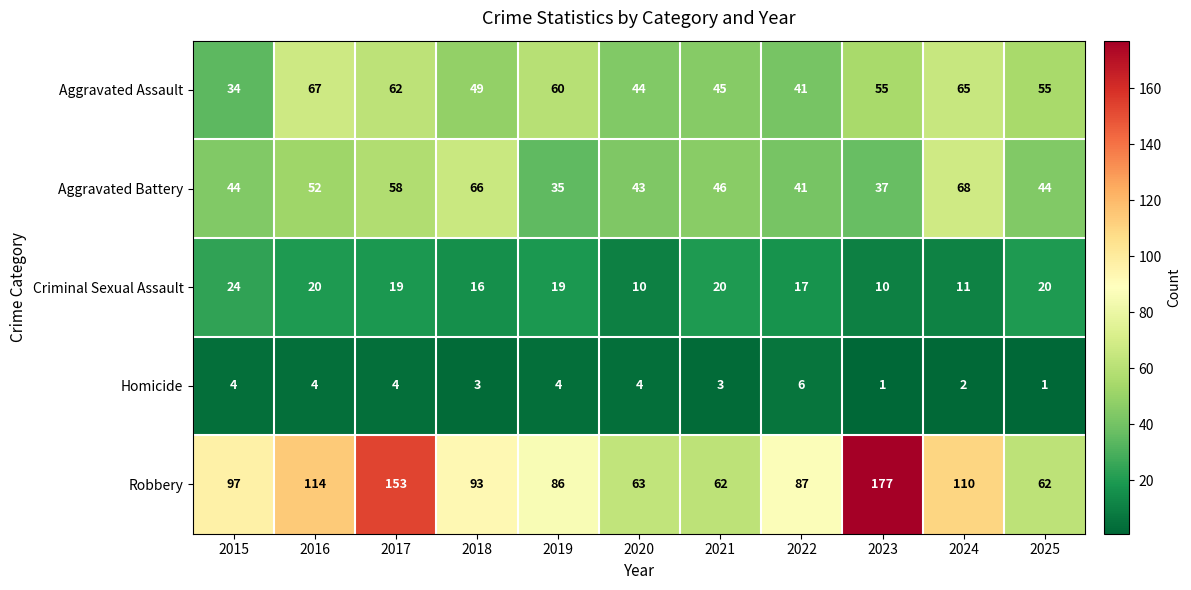

What is the total value across all series at 2022?

192